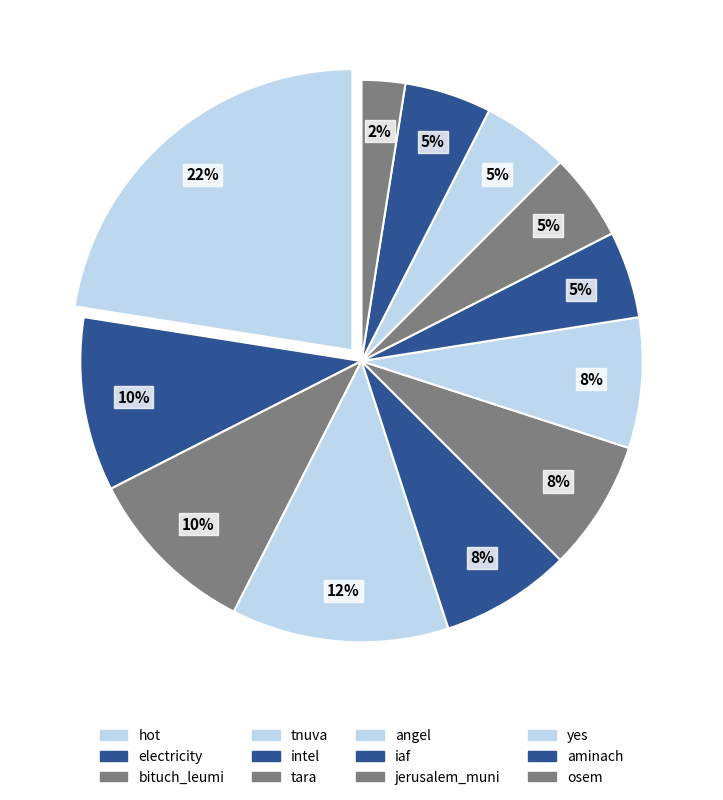

Which has a higher value, hot or tnuva?

hot